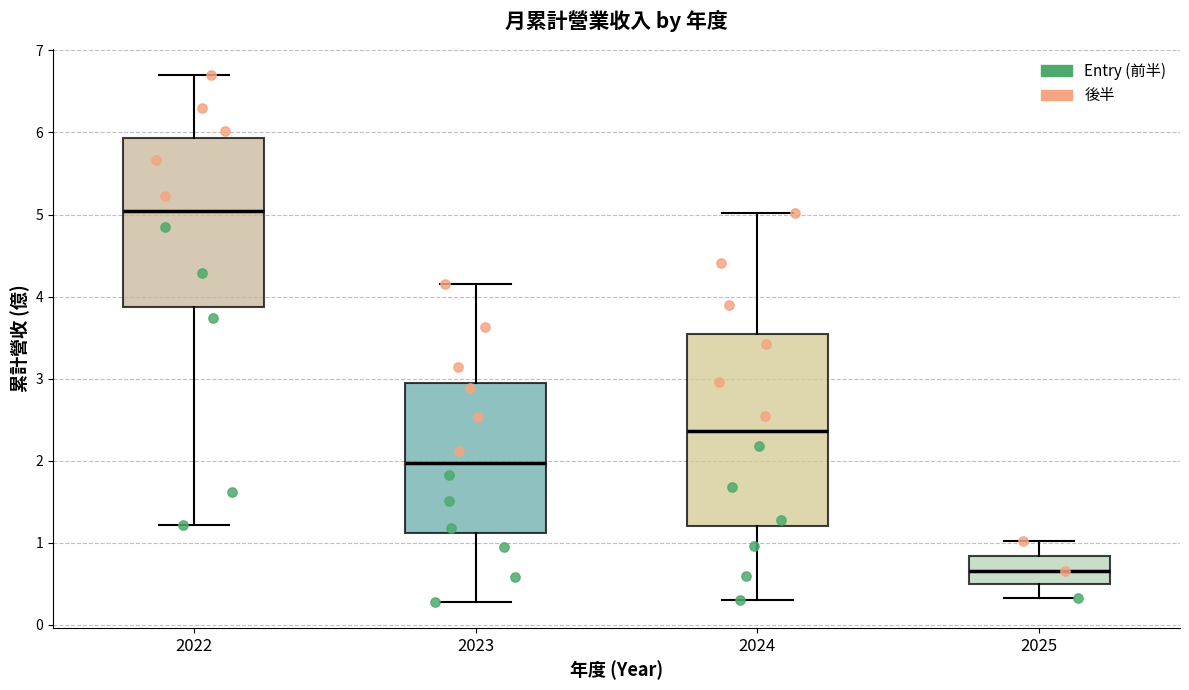

Reading left to right, read every box against the y-axis: the position of its median line, the range the box covers, and the ends of its whiskers. The values are not printed on the chart, so give them approximately, as read against the axis.

2022: median 5.0, box 3.9 to 5.9, whiskers 1.2 to 6.7
2023: median 2.0, box 1.1 to 3.0, whiskers 0.3 to 4.2
2024: median 2.4, box 1.2 to 3.5, whiskers 0.3 to 5.0
2025: median 0.7, box 0.5 to 0.8, whiskers 0.3 to 1.0